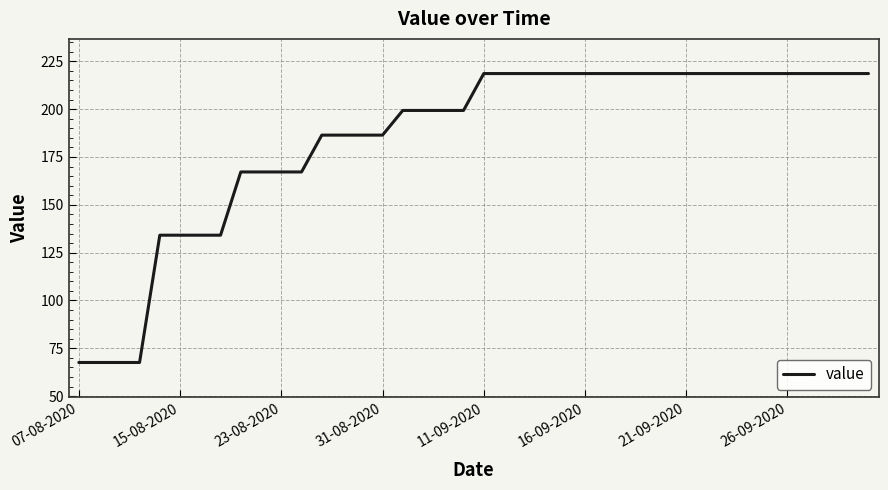

What is the minimum value shown in the chart?

67.6